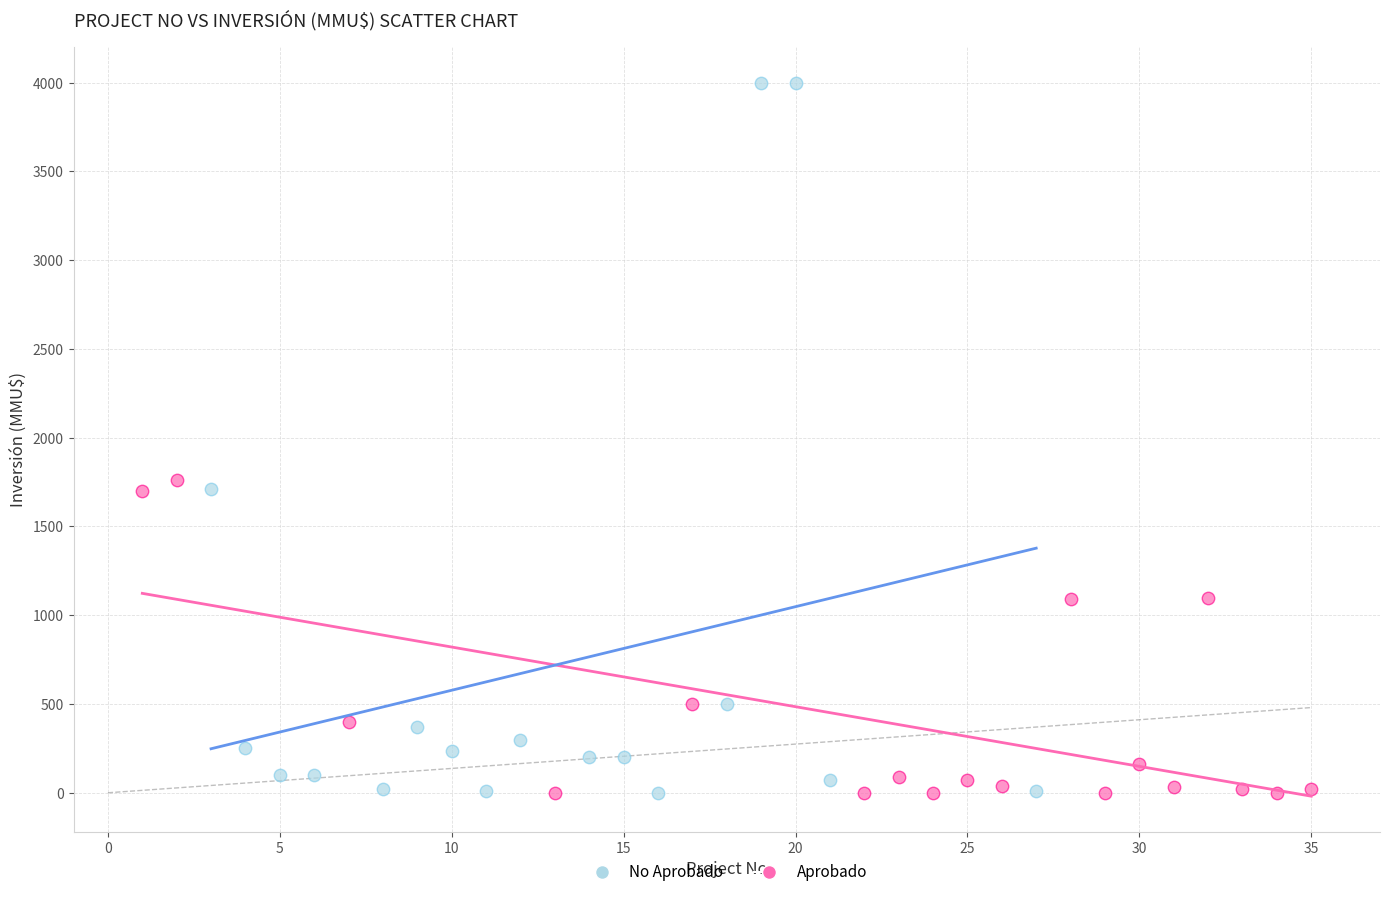

Which series has the largest Y range (max minus min)?

No Aprobado